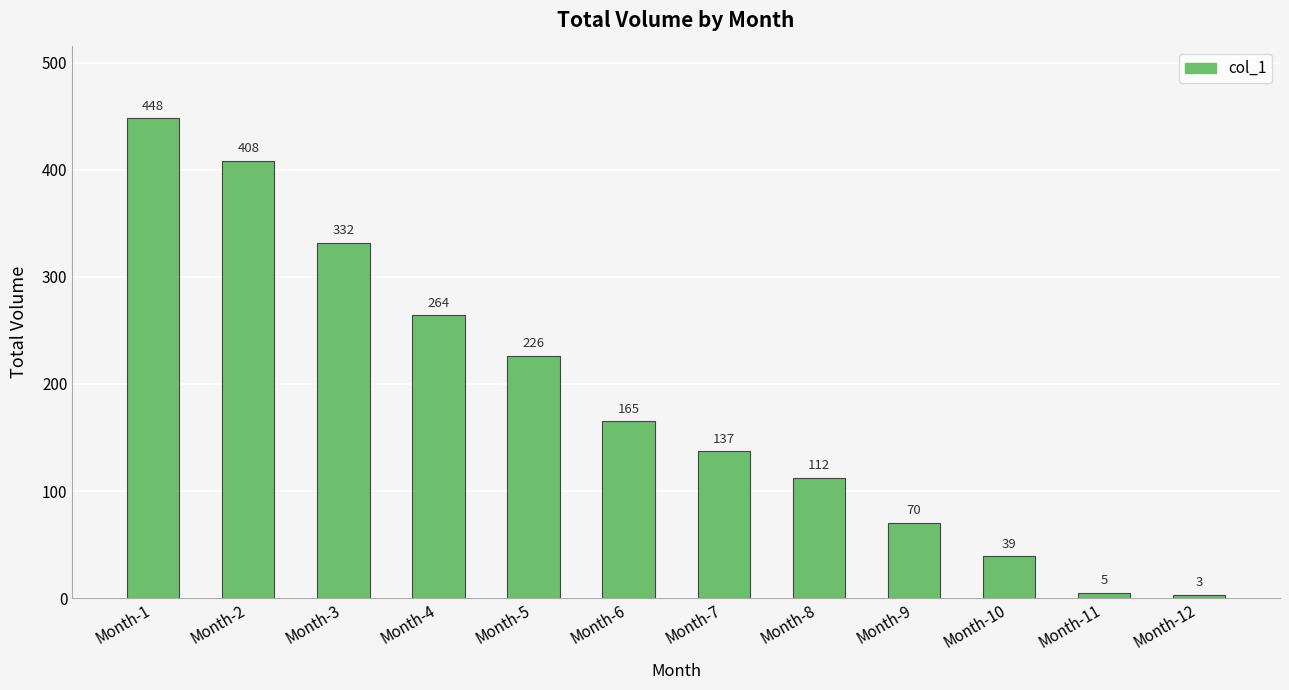

What is the sum of the values at Month-11 and Month-4?

269